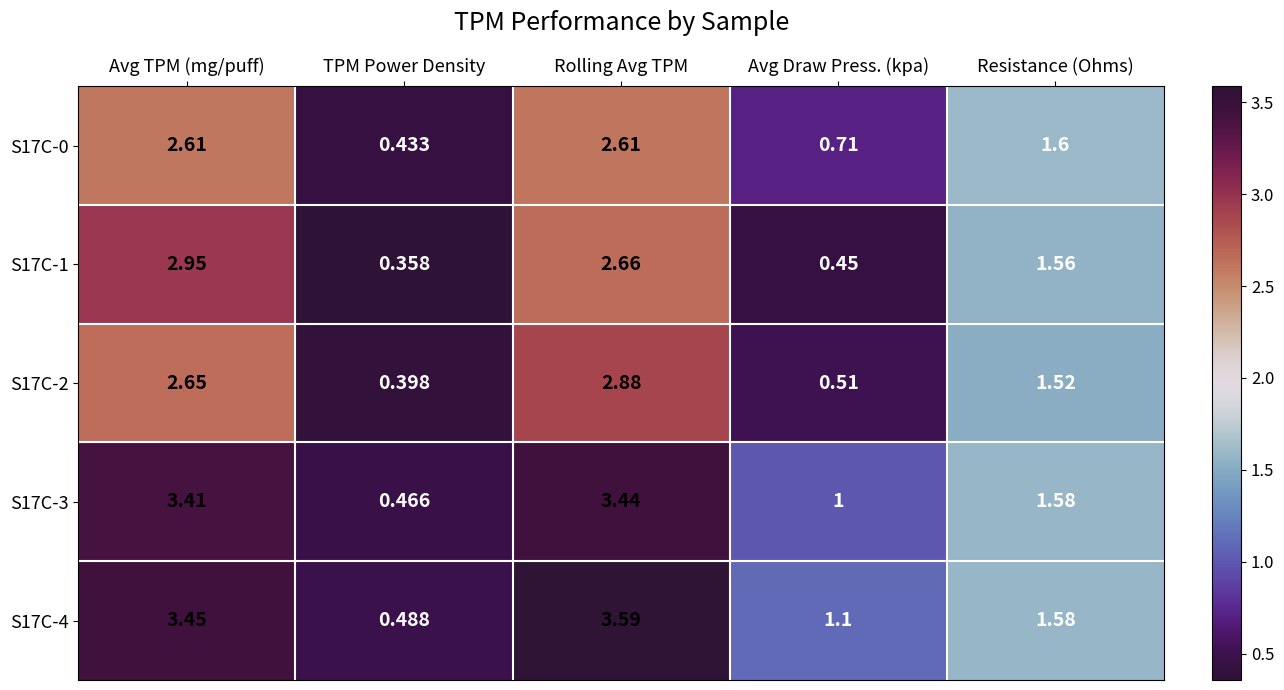

At which category does the chart reach its peak across all series?

Rolling Avg TPM